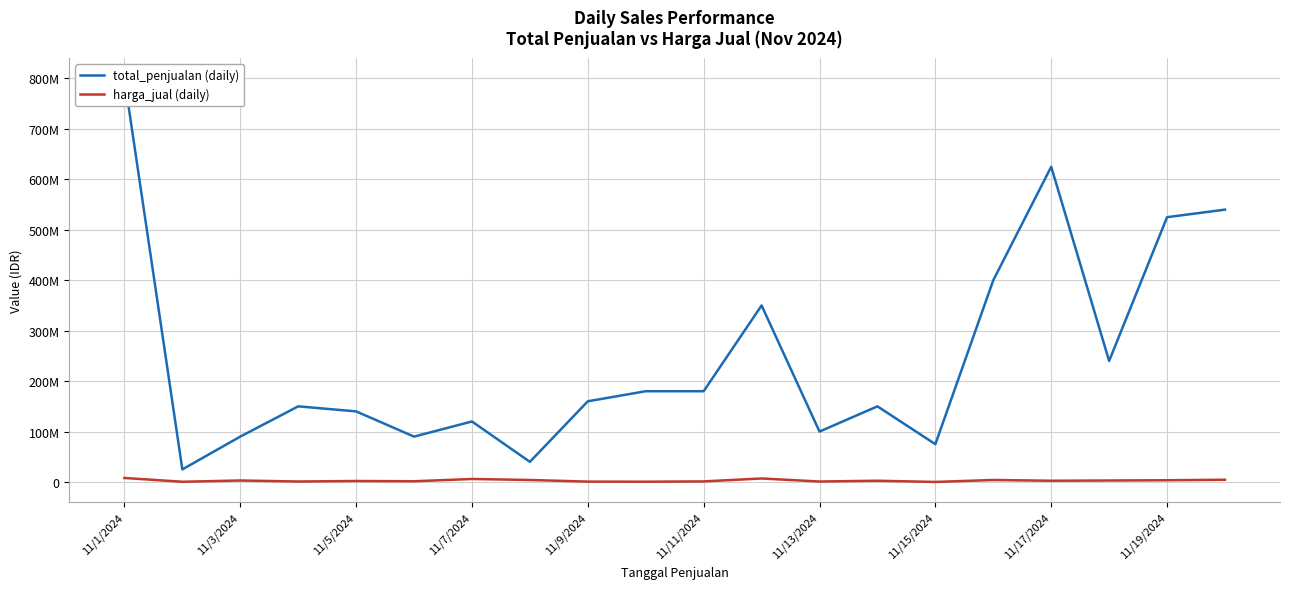

True or false: total_penjualan (daily) has more than 0 interior local peaks.

True